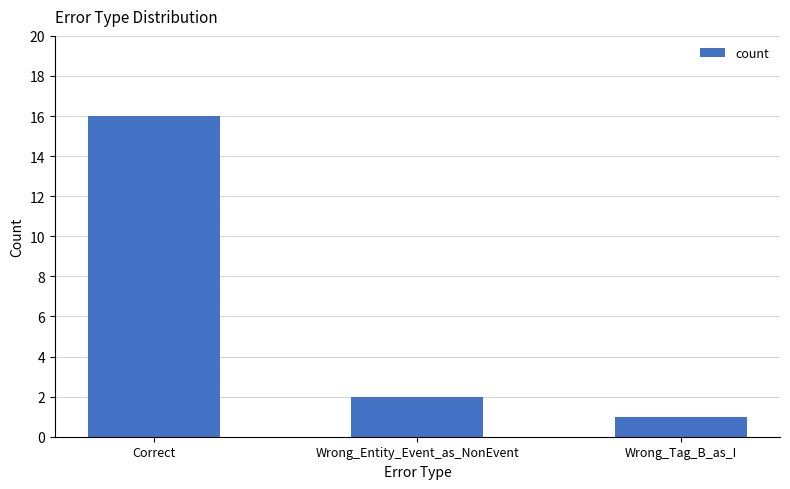

Reading left to right, transcribe all the data shown in this chart.

16	2	1